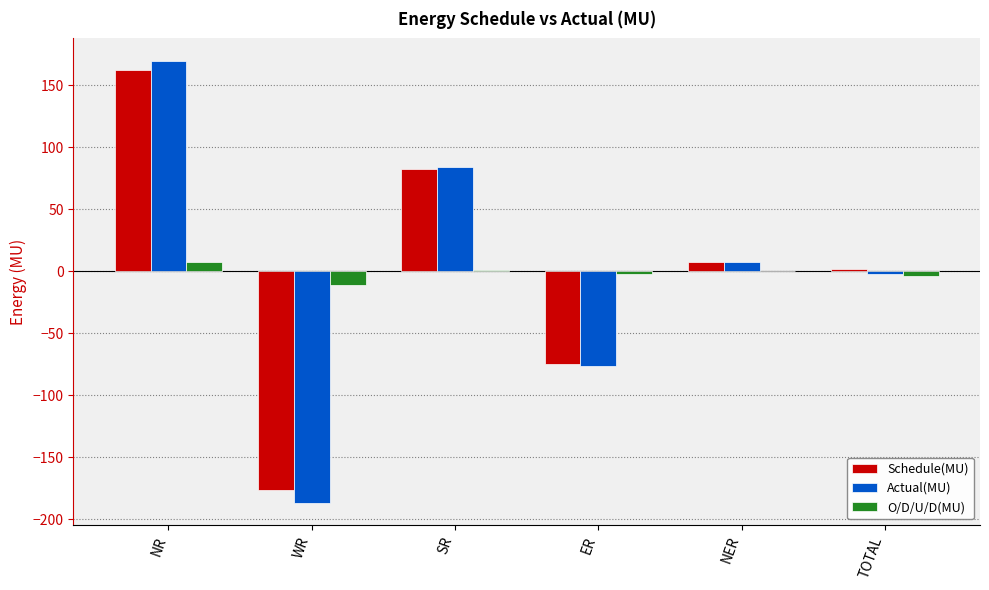

How many groups of bars are there?

6